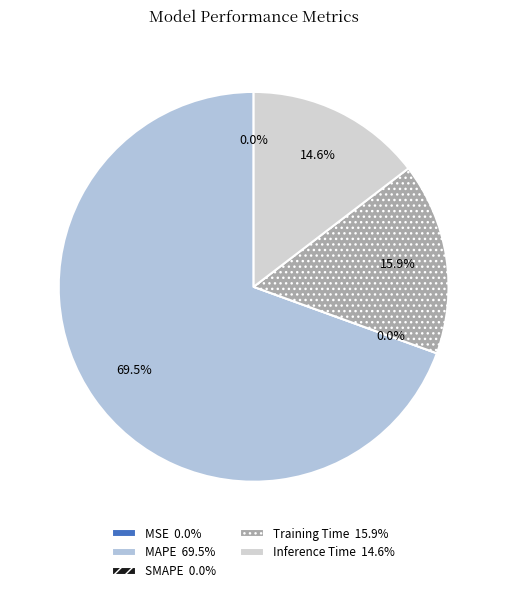

Do SMAPE and MSE together represent more than half of the pie?

No